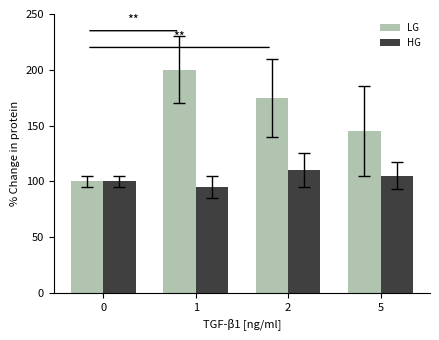

At which label does HG reach its minimum?

1